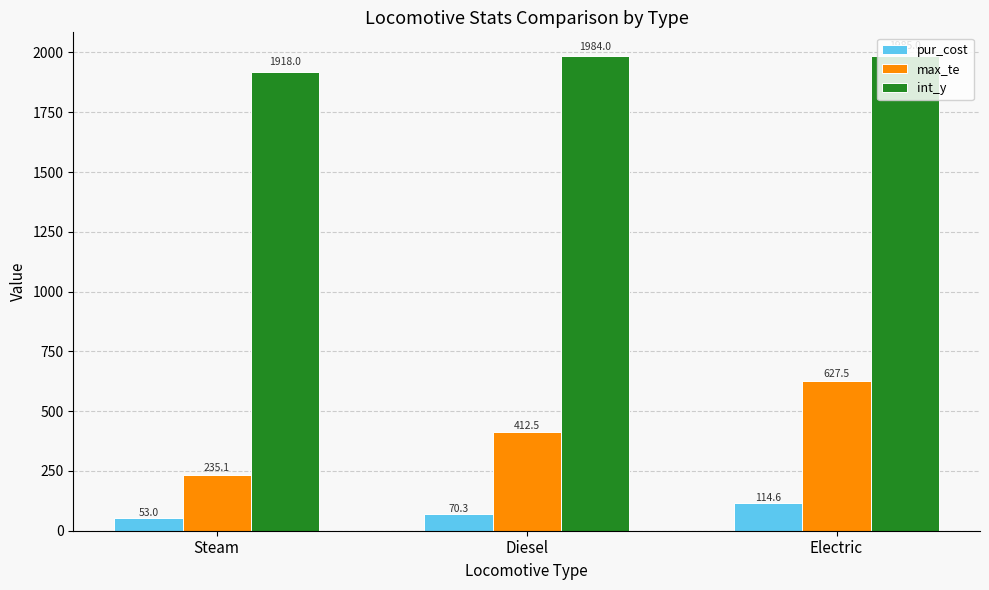

Does the chart contain stacked bars?

No